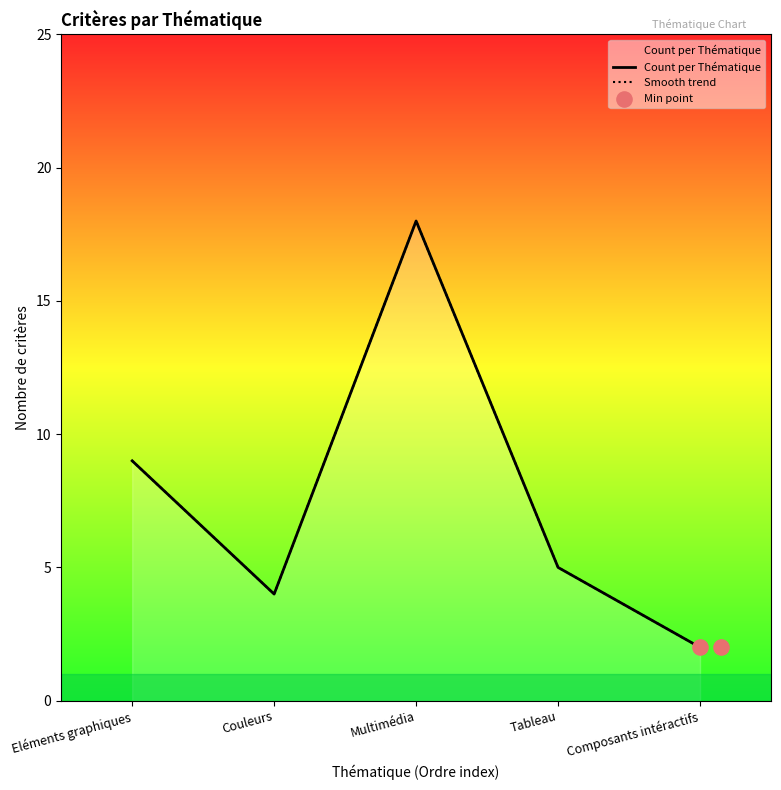

What is the ratio of the value at Couleurs to the value at Eléments graphiques?

0.4